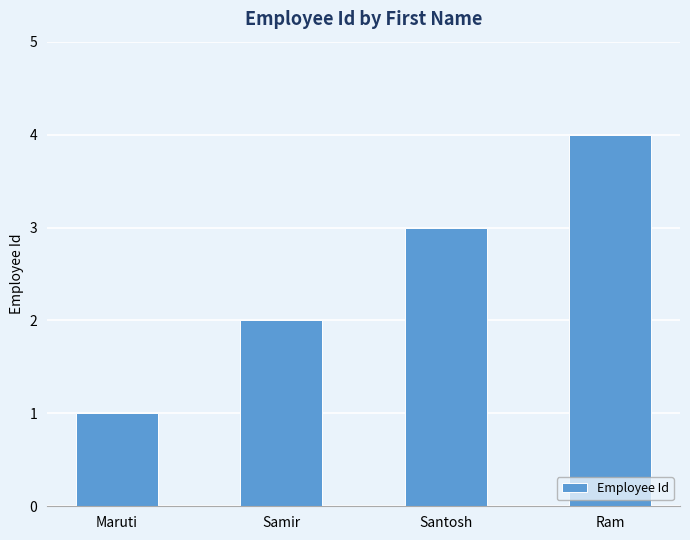

Are the bars grouped side by side (vs. stacked)?

No